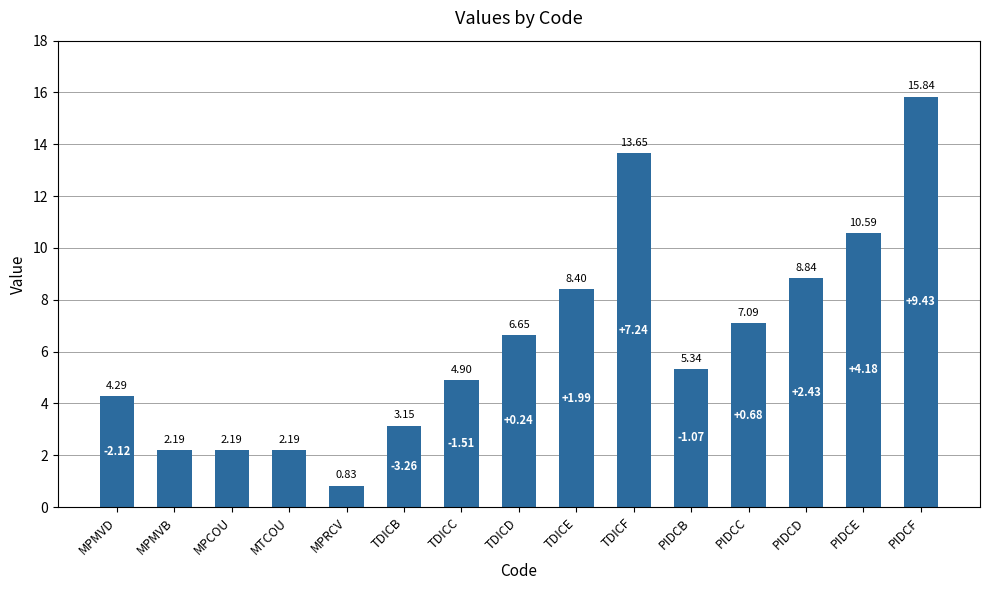

How many distinct data groups are displayed?

1